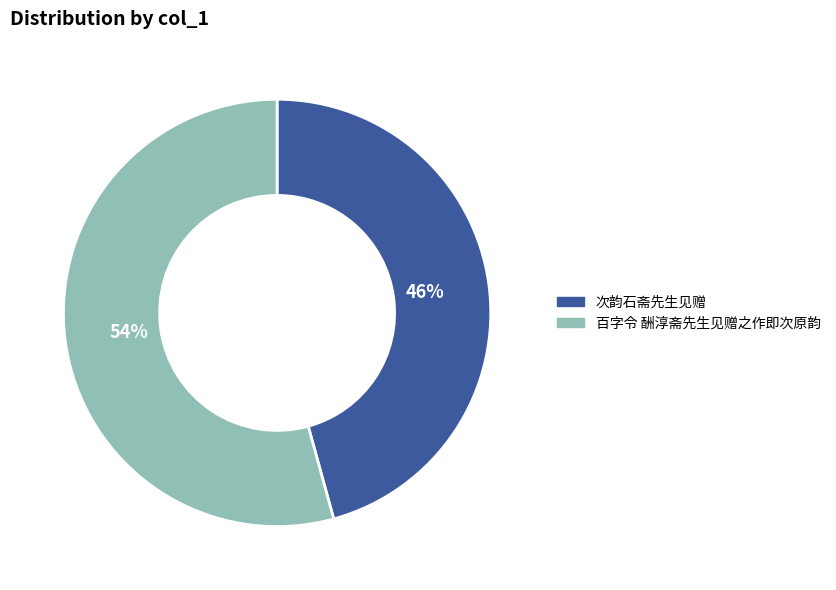

What is the largest slice in the pie chart?

百字令 酬淳斋先生见赠之作即次原韵